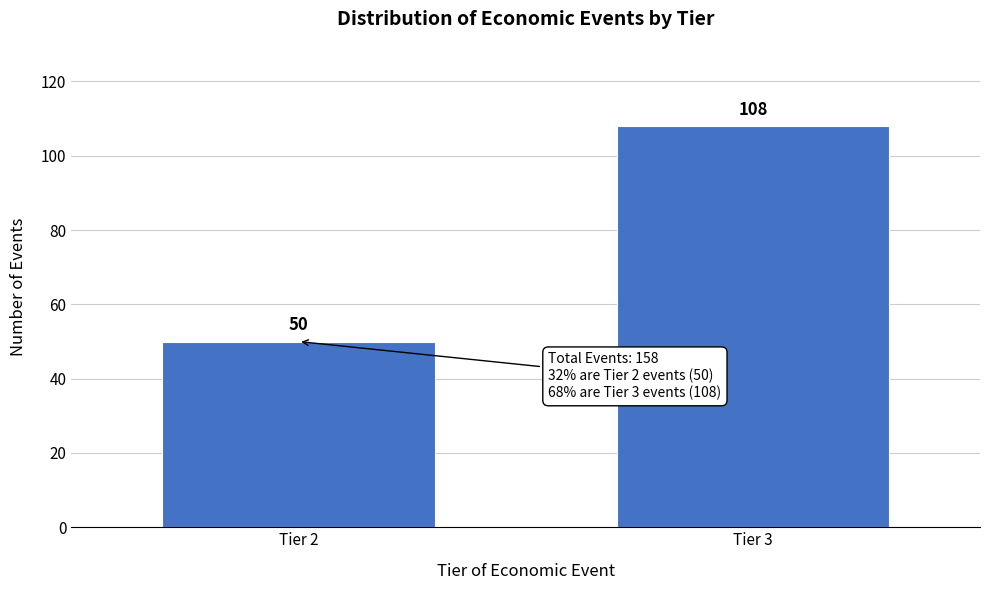

Reading right to left, list all the values displayed in this chart.

108	50